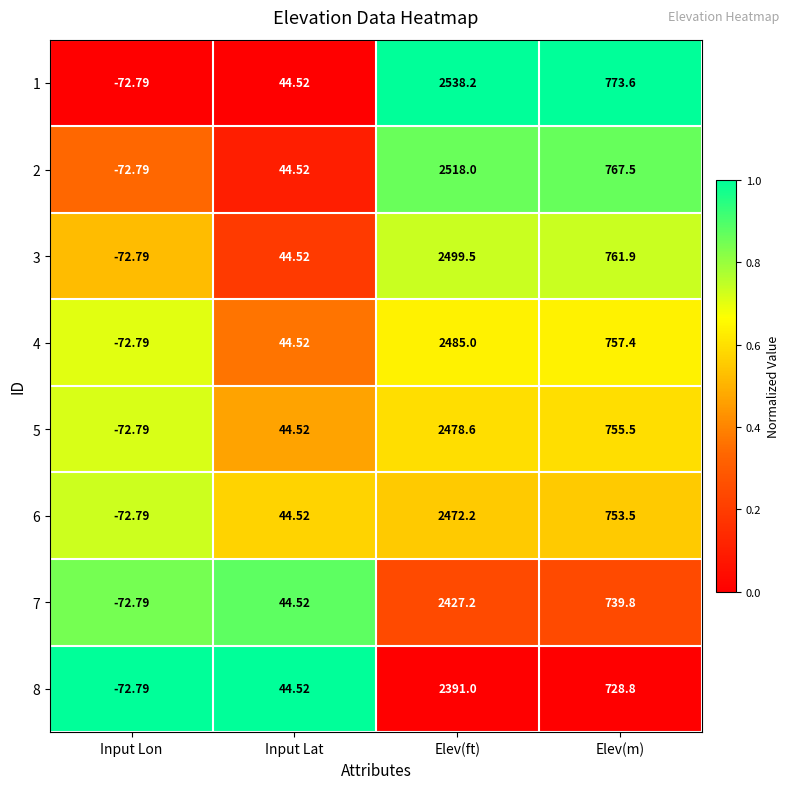

What is the total value across all series at Elev(m)?

6038.0